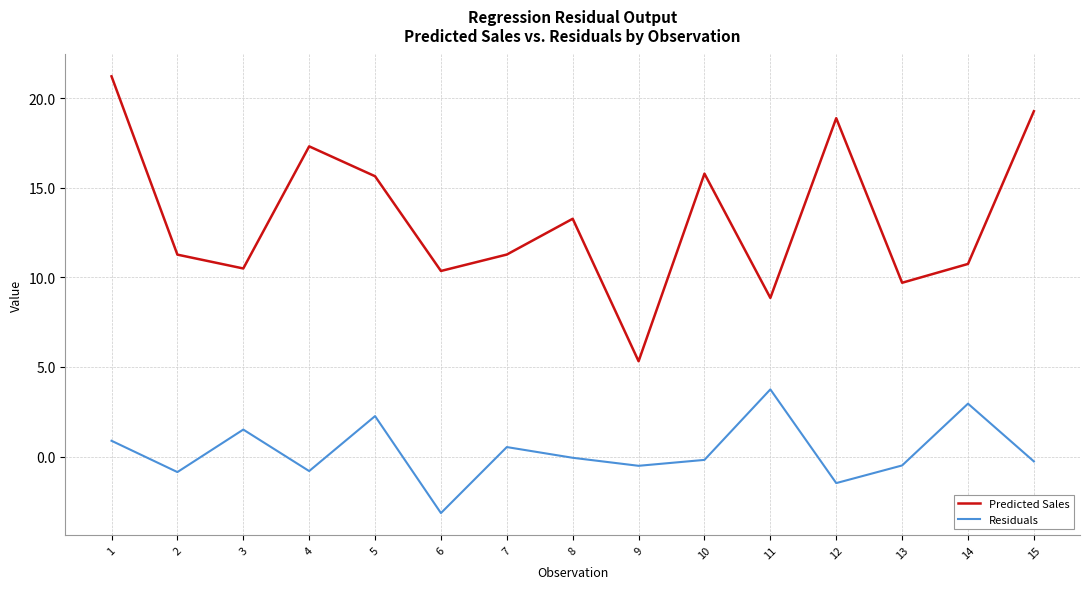

What is the difference between the Residuals values at 11 and 2?

4.6